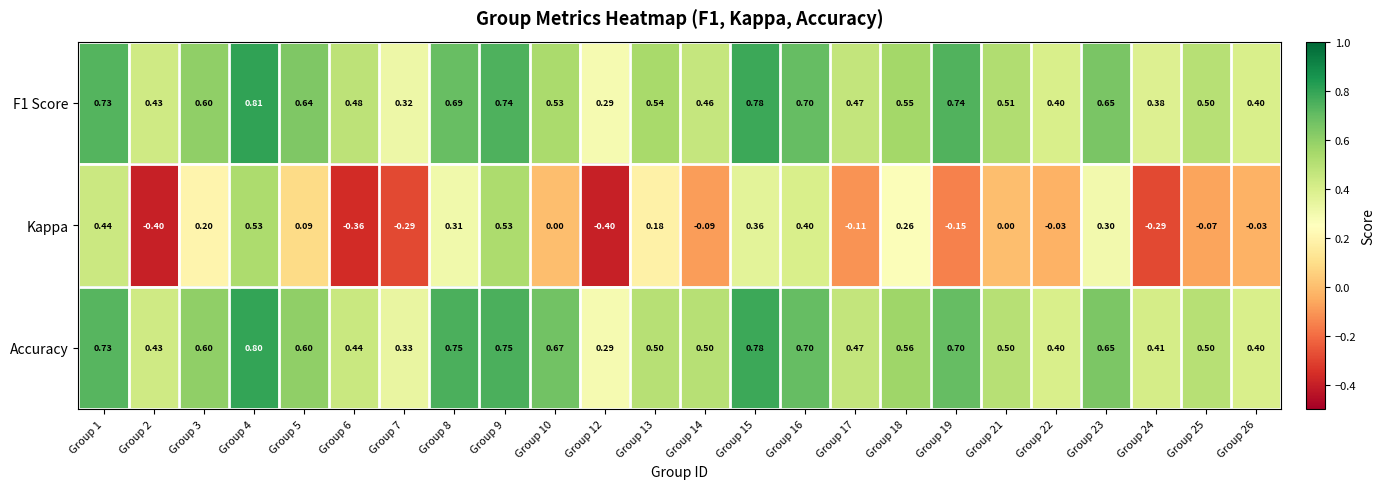

Which series changed the most between Group 14 and Group 19?

F1 Score